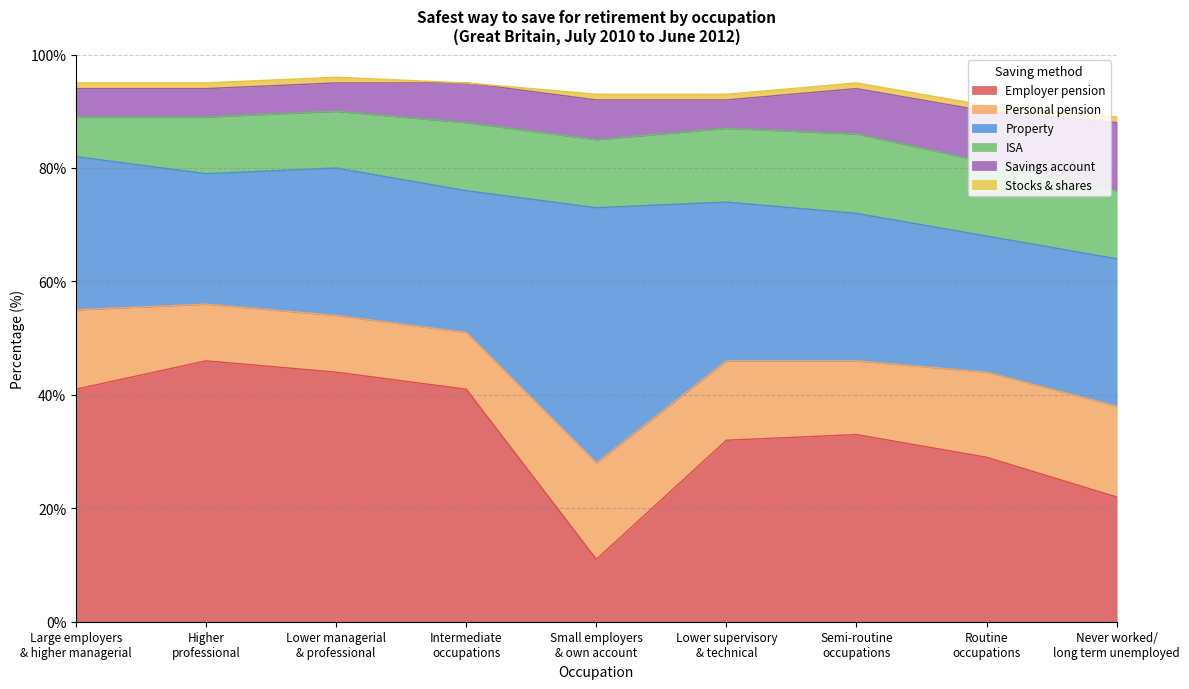

Rank the categories by Employer pension value from highest to lowest.

Higher
professional, Lower managerial
& professional, Large employers
& higher managerial, Intermediate
occupations, Semi-routine
occupations, Lower supervisory
& technical, Routine
occupations, Never worked/
long term unemployed, Small employers
& own account